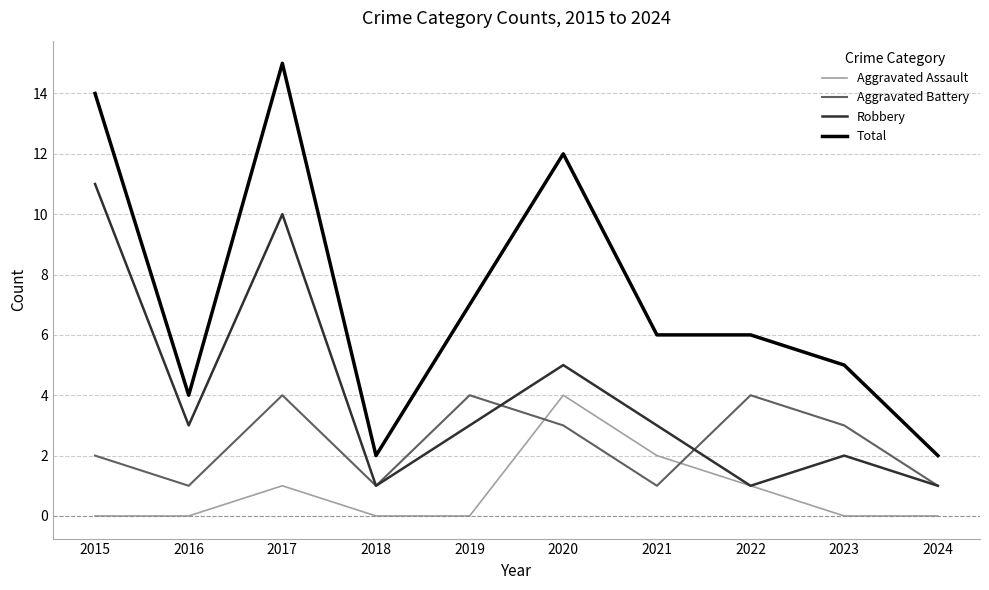

True or false: Total has more than 0 points higher than both neighbors.

True